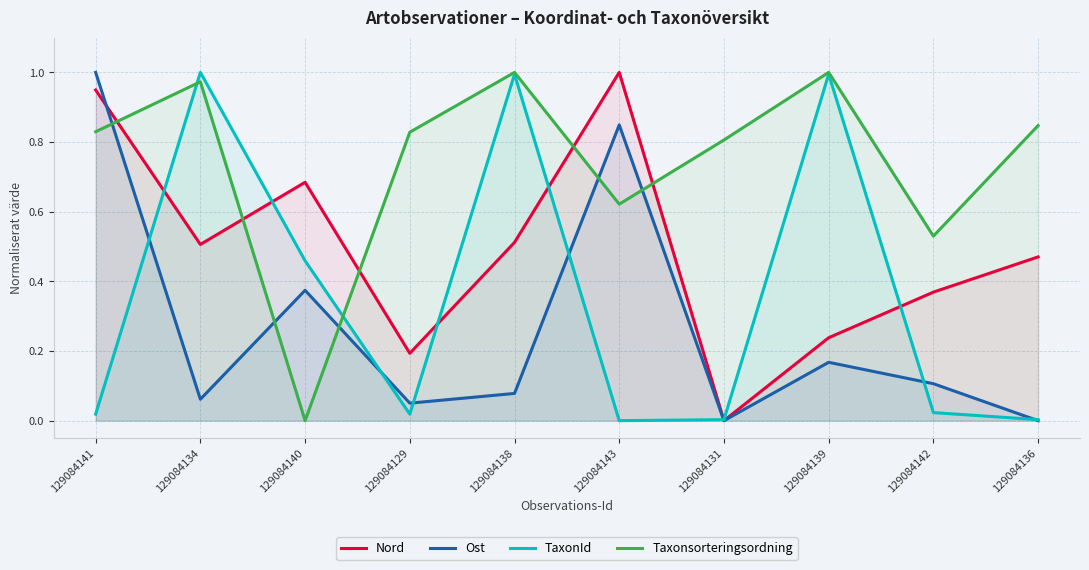

After their last crossing, which series has the higher values: TaxonId or Taxonsorteringsordning?

Taxonsorteringsordning